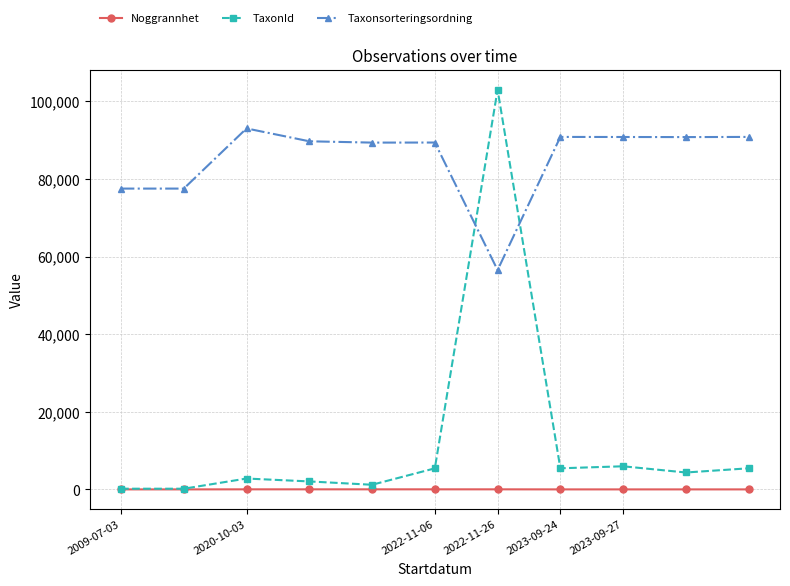

Which series has the largest total across all categories?

Taxonsorteringsordning